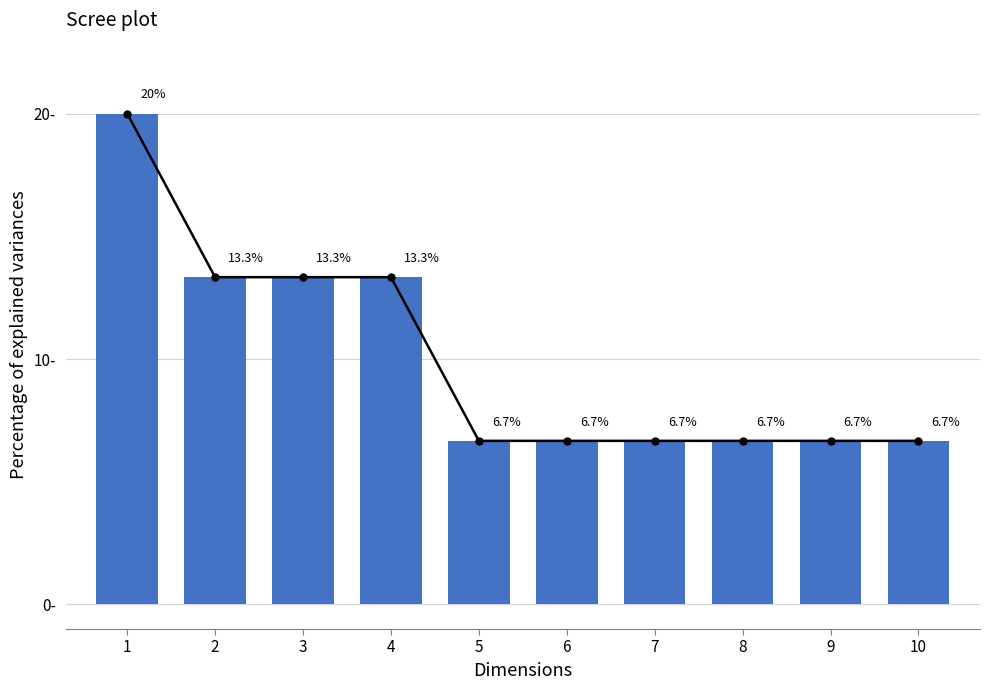

Are the bars grouped side by side (vs. stacked)?

No